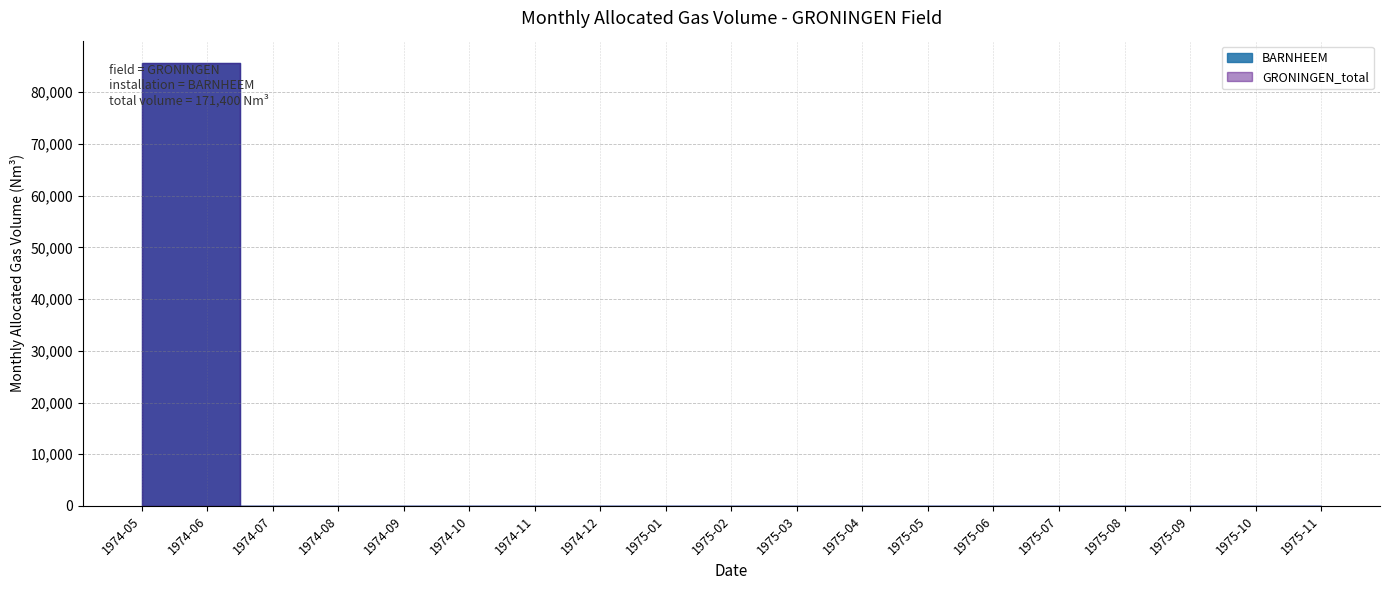

Which label corresponds to the smallest value in the chart?

1974-07